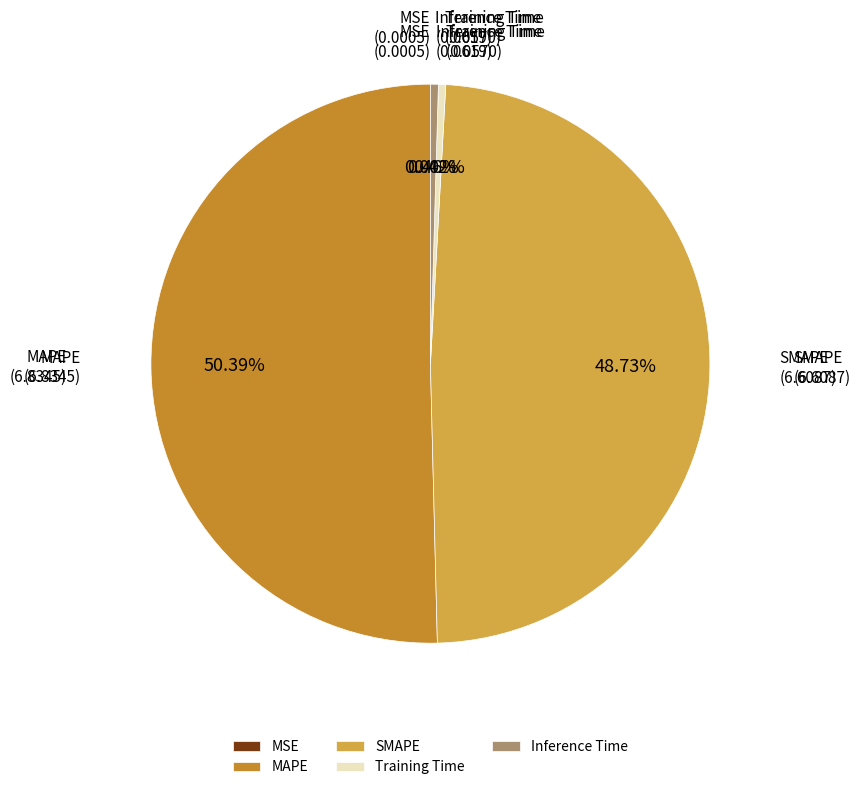

Between MAPE and Inference Time, which is larger?

MAPE